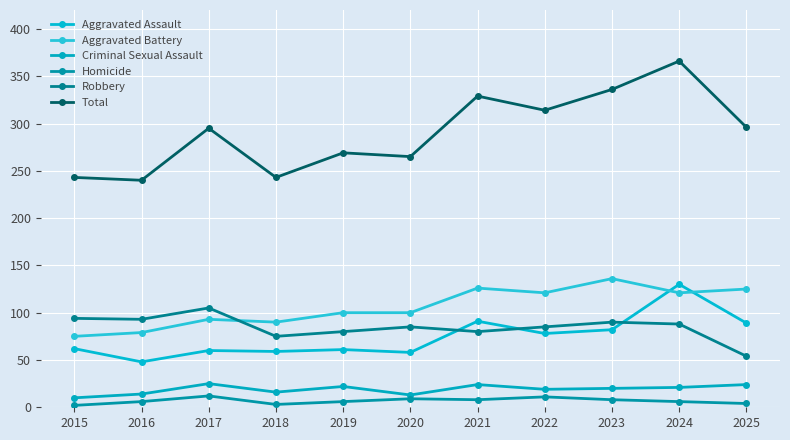

Does the chart have visible grid lines?

Yes